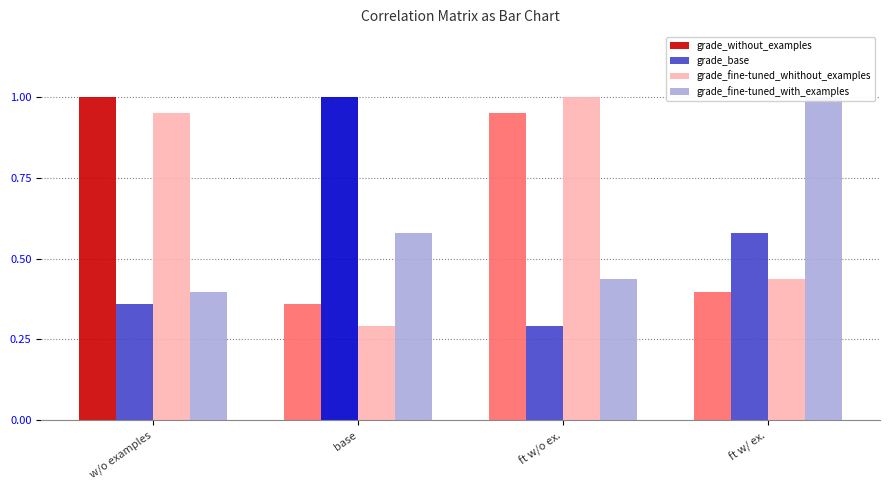

Read the grade_without_examples value at w/o examples.

1.0